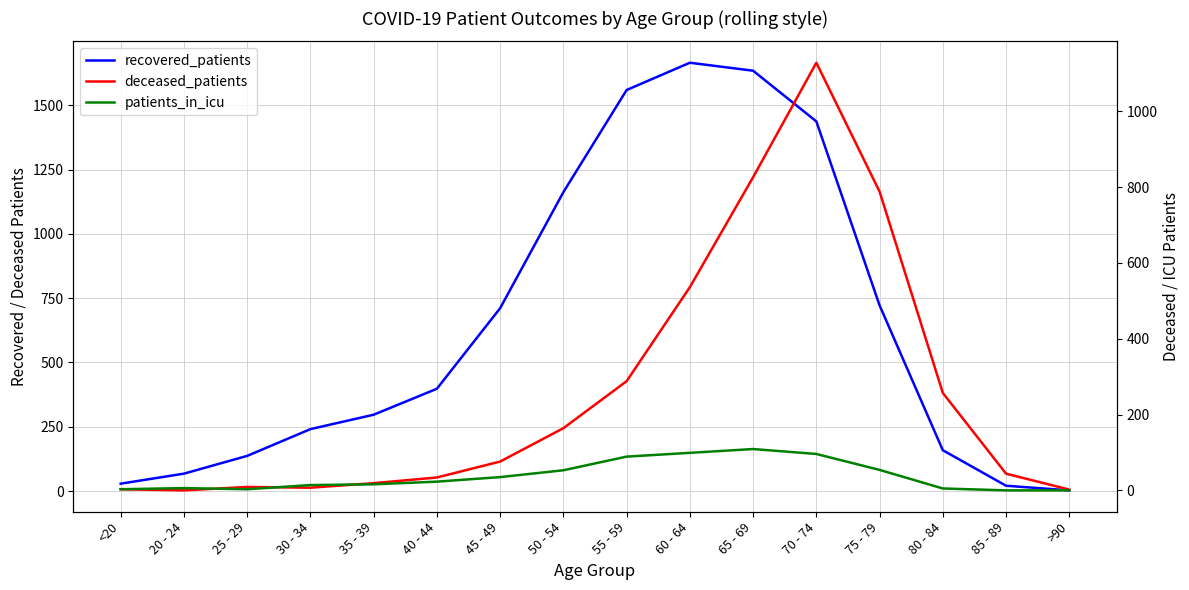

What is the label of the 5th point from the right?

70 - 74